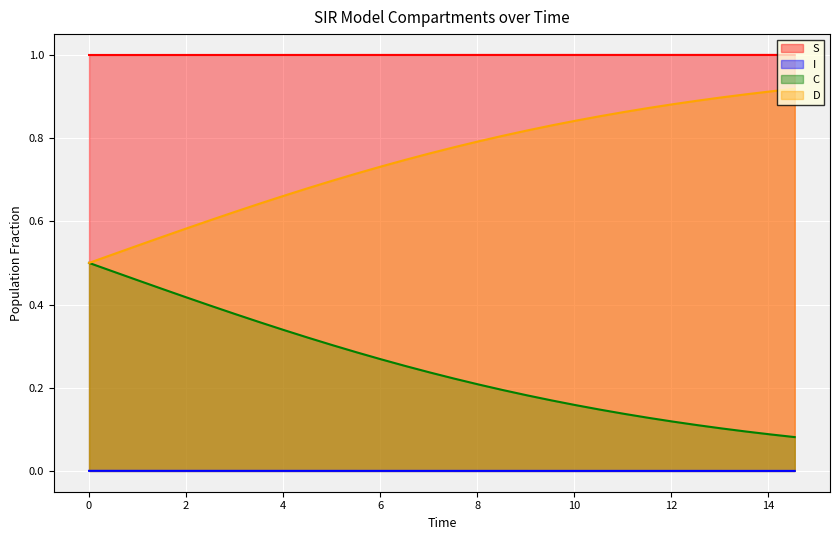

Which series has the largest range (max minus min)?

C